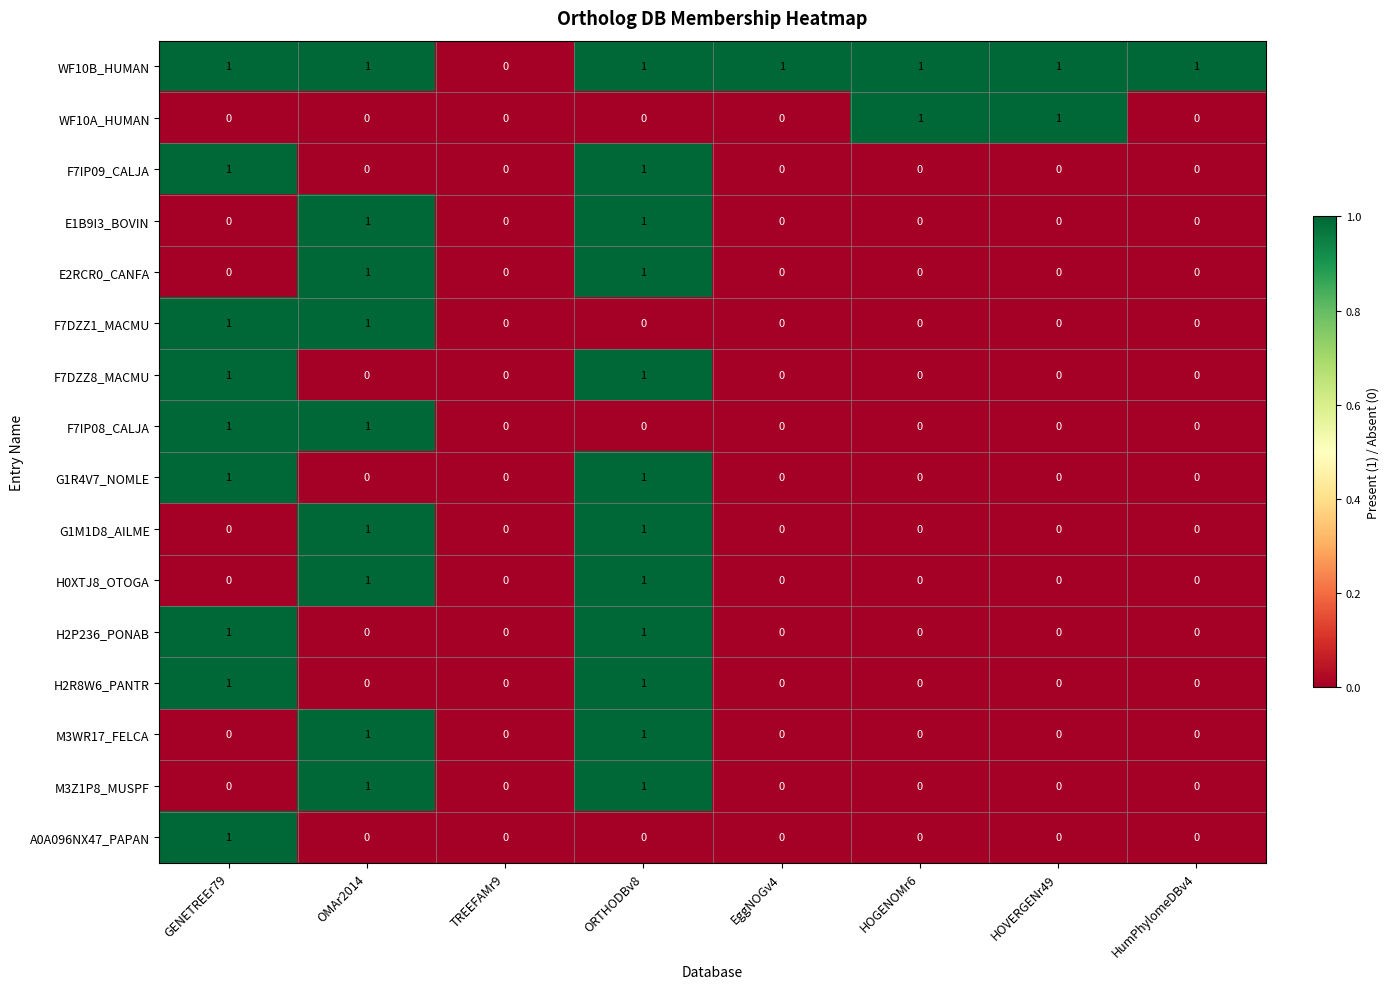

At which category is the sum across all series the highest?

ORTHODBv8